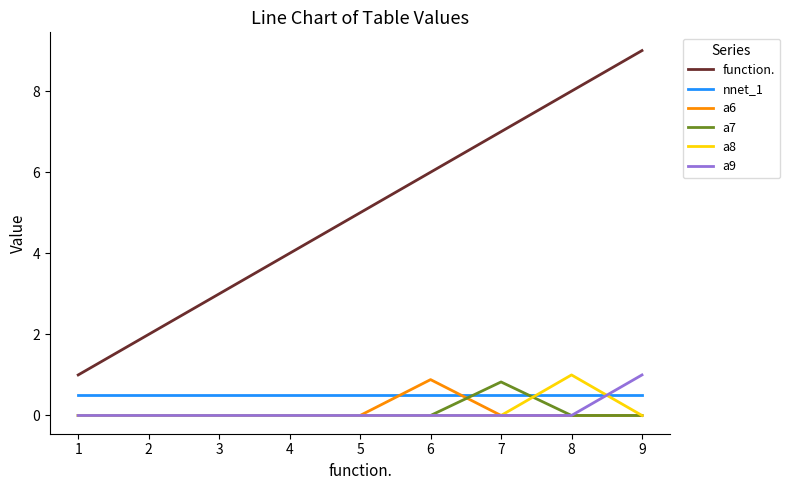

Count the number of data series in this chart.

6